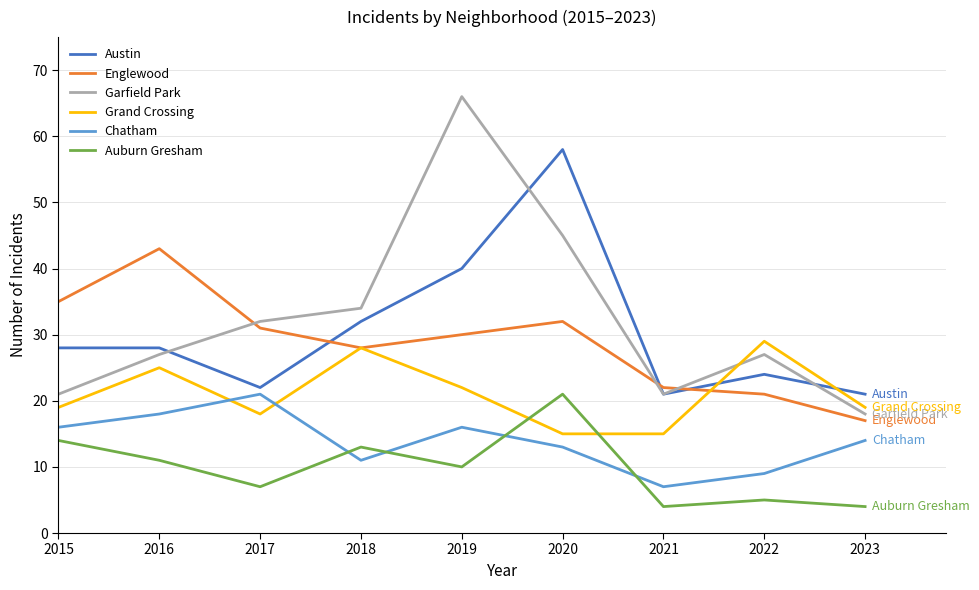

Count the number of categories in the chart.

9